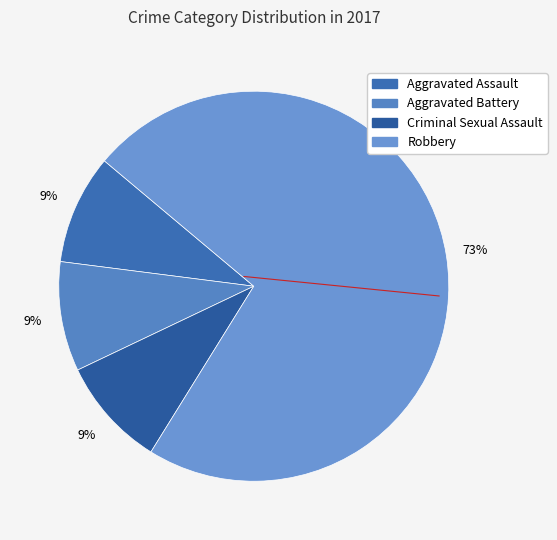

Combined, what portion of the pie is Criminal Sexual Assault and Robbery?

81.8%